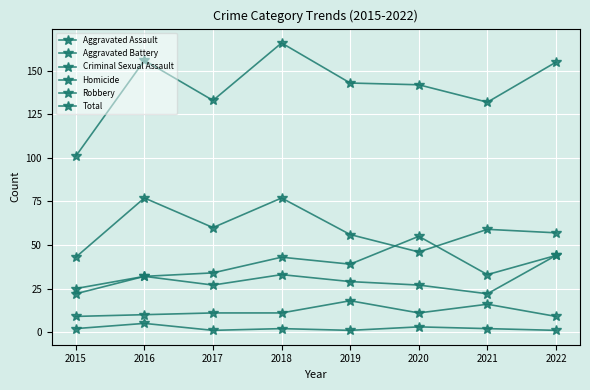

How many distinct data groups are displayed?

6